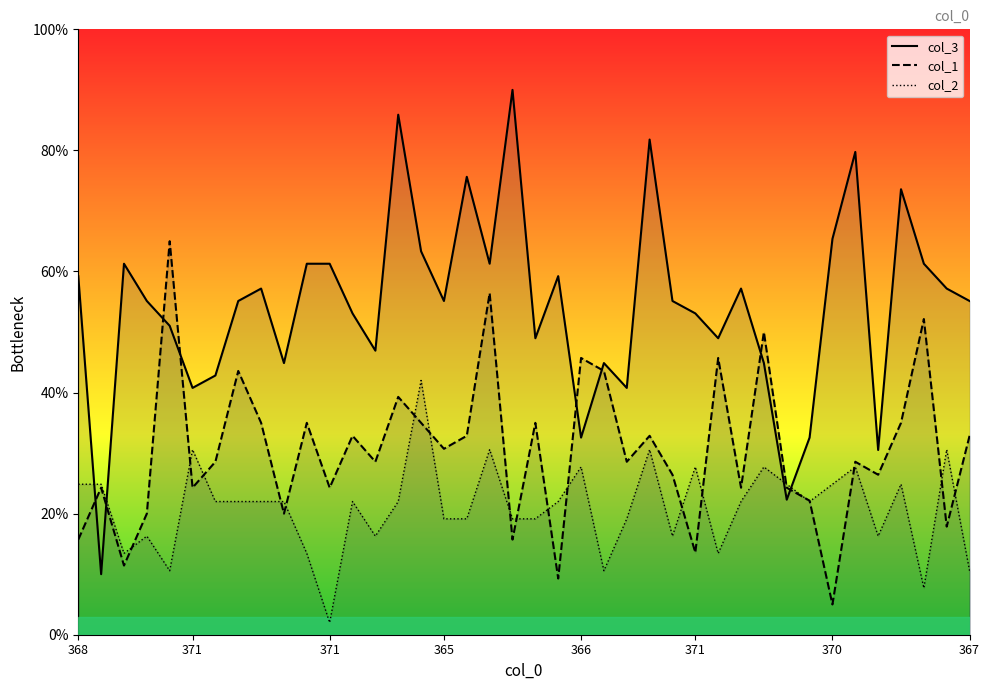

Which category has the lowest value in the col_1 series?

370